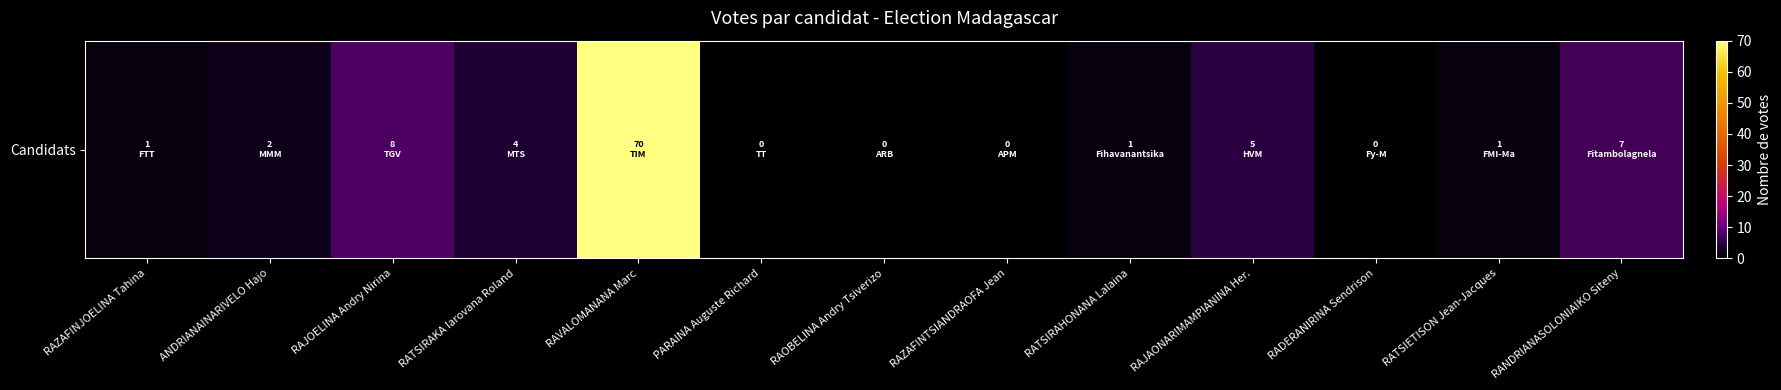

What is the greatest value displayed?

70